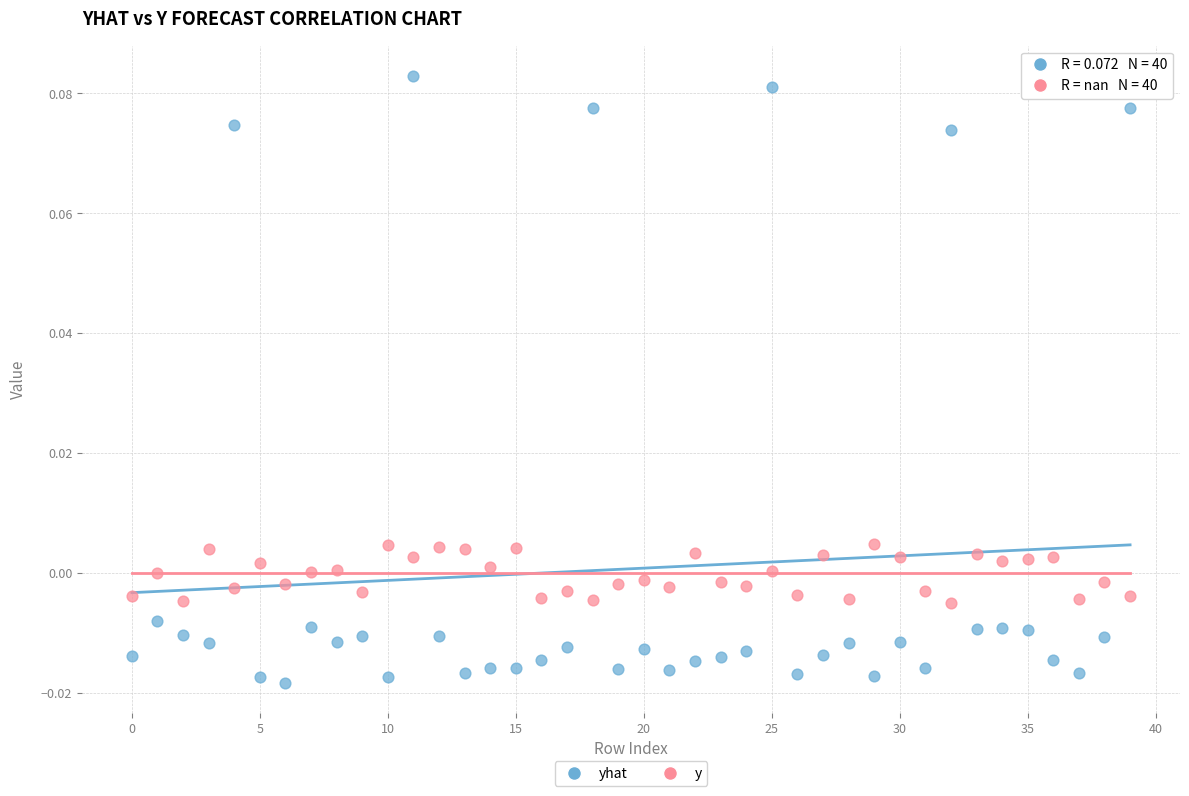

Which series reaches the minimum Y coordinate?

yhat